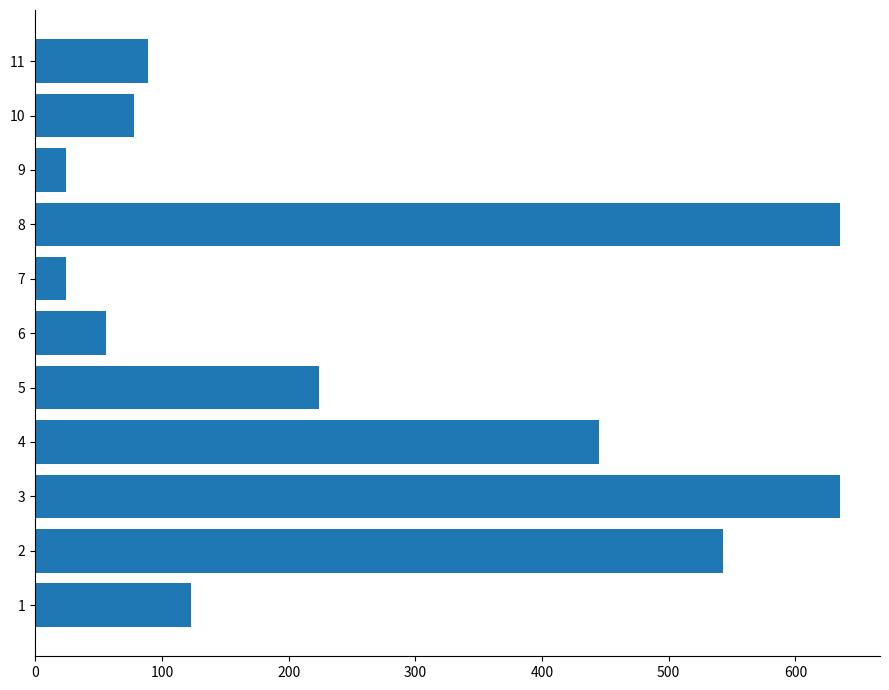

What is the smallest value displayed?

24